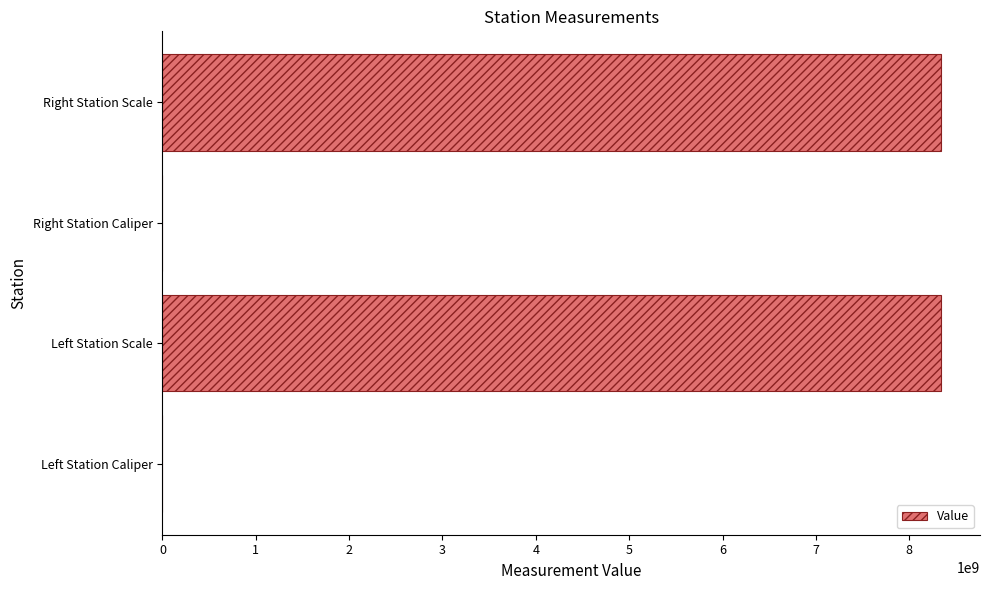

What is the sum of the values at Right Station Scale and Left Station Scale?

16680214188